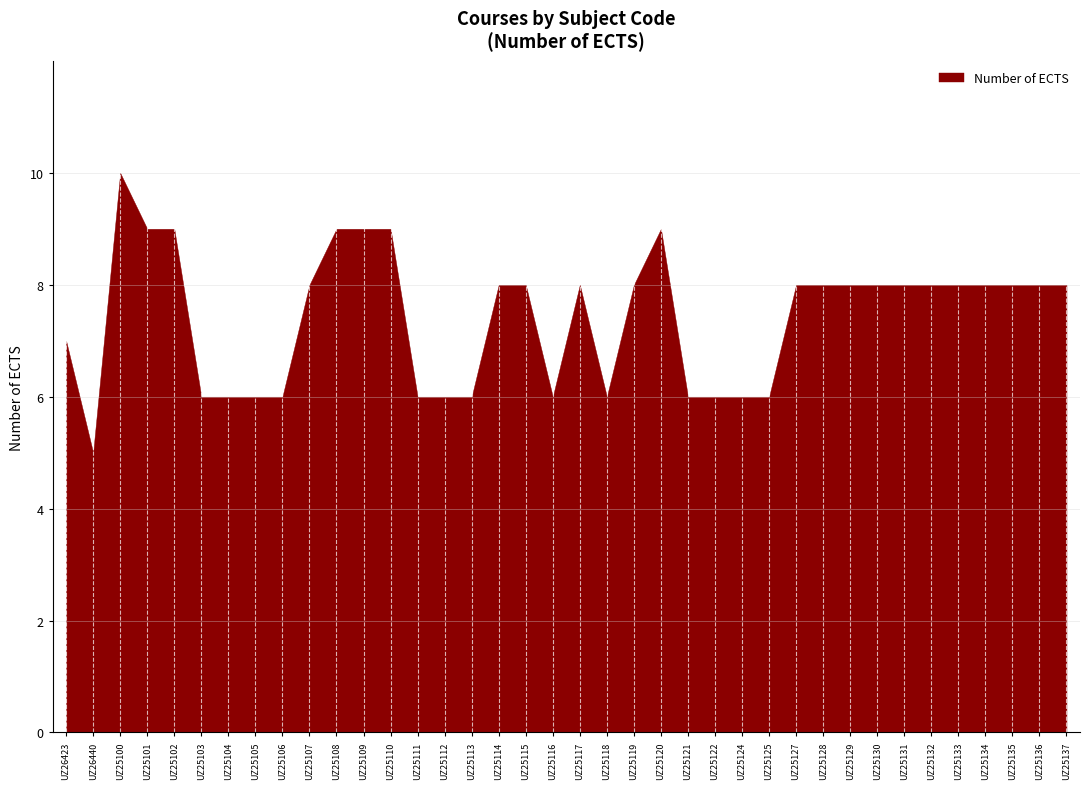

How many values are below 8?

15